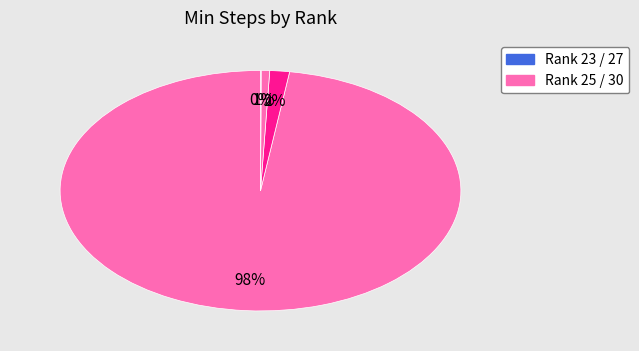

How many segments does this pie chart have?

4